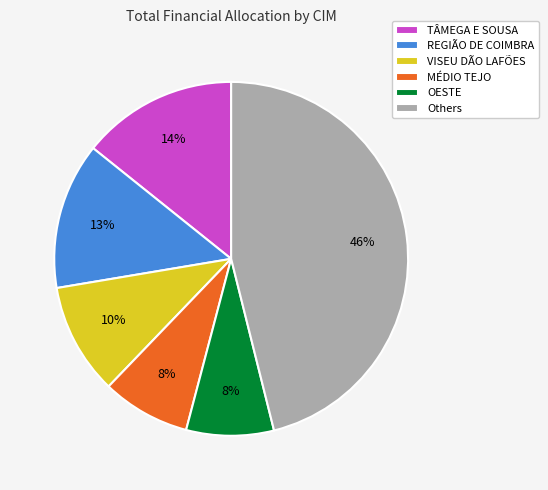

Which has a higher value, OESTE or TÂMEGA E SOUSA?

TÂMEGA E SOUSA